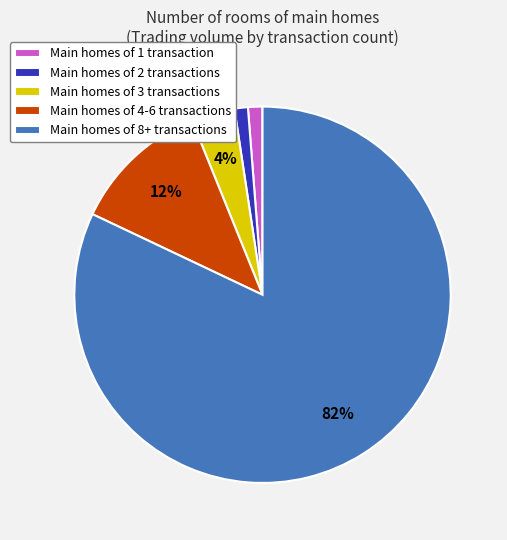

What percentage is the Main homes of 2 transactions slice, to the nearest percent?

1%